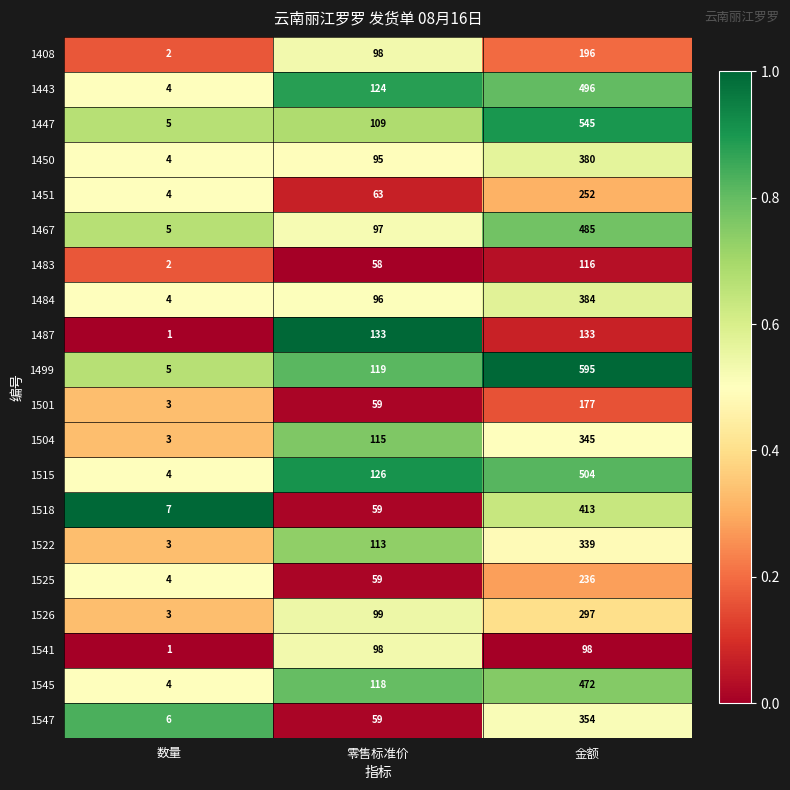

What is the difference between the highest and lowest values at 零售标准价?

75